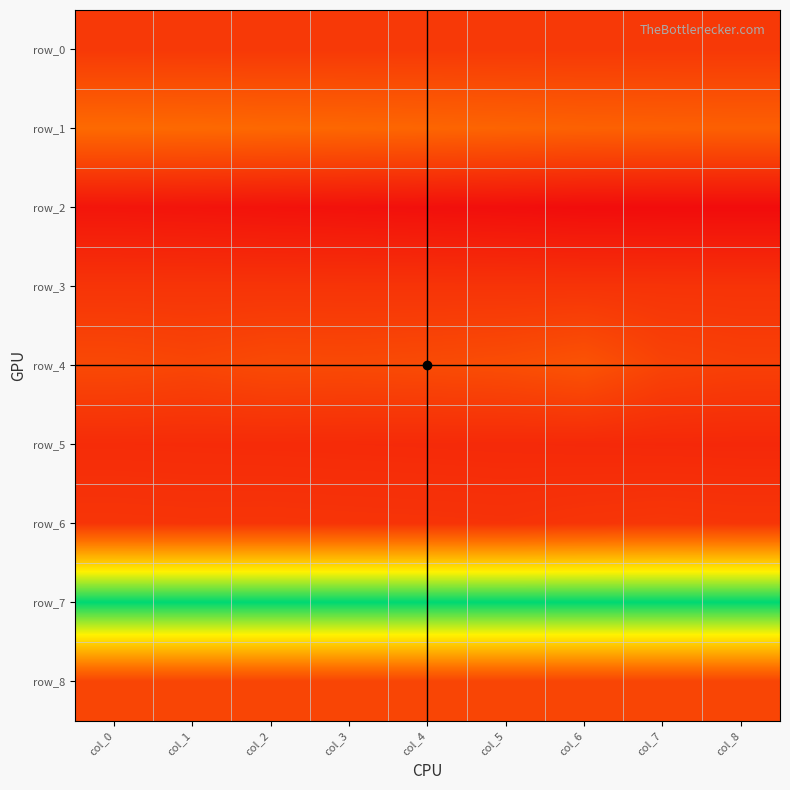

Reading left to right, extract all data points from this chart.

row_0: 0.0	0.0	0.0	0.0	0.0	0.0	0.0	0.0	0.0
row_1: 7.9	7.8	7.6	7.4	7.2	6.9	6.5	6.4	6.2
row_2: -5.7	-5.9	-6.1	-6.3	-6.5	-6.8	-7.0	-7.1	-7.1
row_3: -0.7	-0.7	-0.7	-0.8	-0.8	-0.8	-0.9	-0.9	-0.9
row_4: 2.6	2.1	2.8	2.7	2.9	3.3	4.3	1.7	1.1
row_5: -2.0	-2.1	-2.2	-2.2	-2.3	-2.4	-2.5	-2.6	-2.6
row_6: -0.6	-0.7	-0.7	-0.8	-0.9	-1.0	-0.6	-0.4	-0.5
row_7: 42.0	42.0	42.0	42.0	42.0	42.0	42.0	42.0	42.0
row_8: 2.0	2.0	2.0	2.0	2.0	2.0	2.0	2.0	2.0